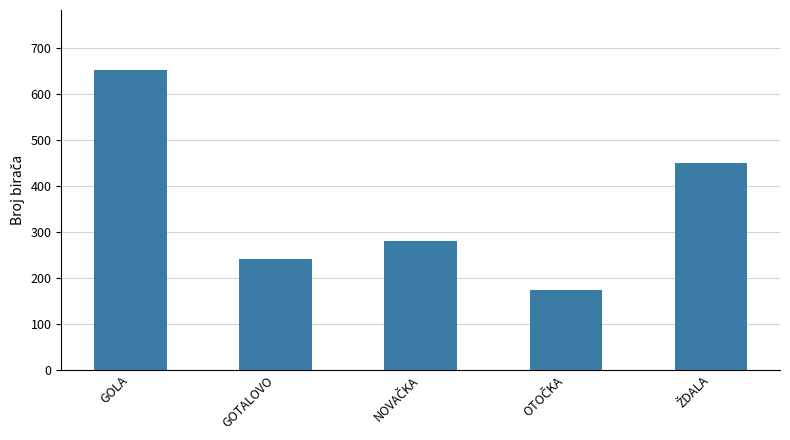

The chart shows a value of 109 at GOTALOVO. True or false?

False